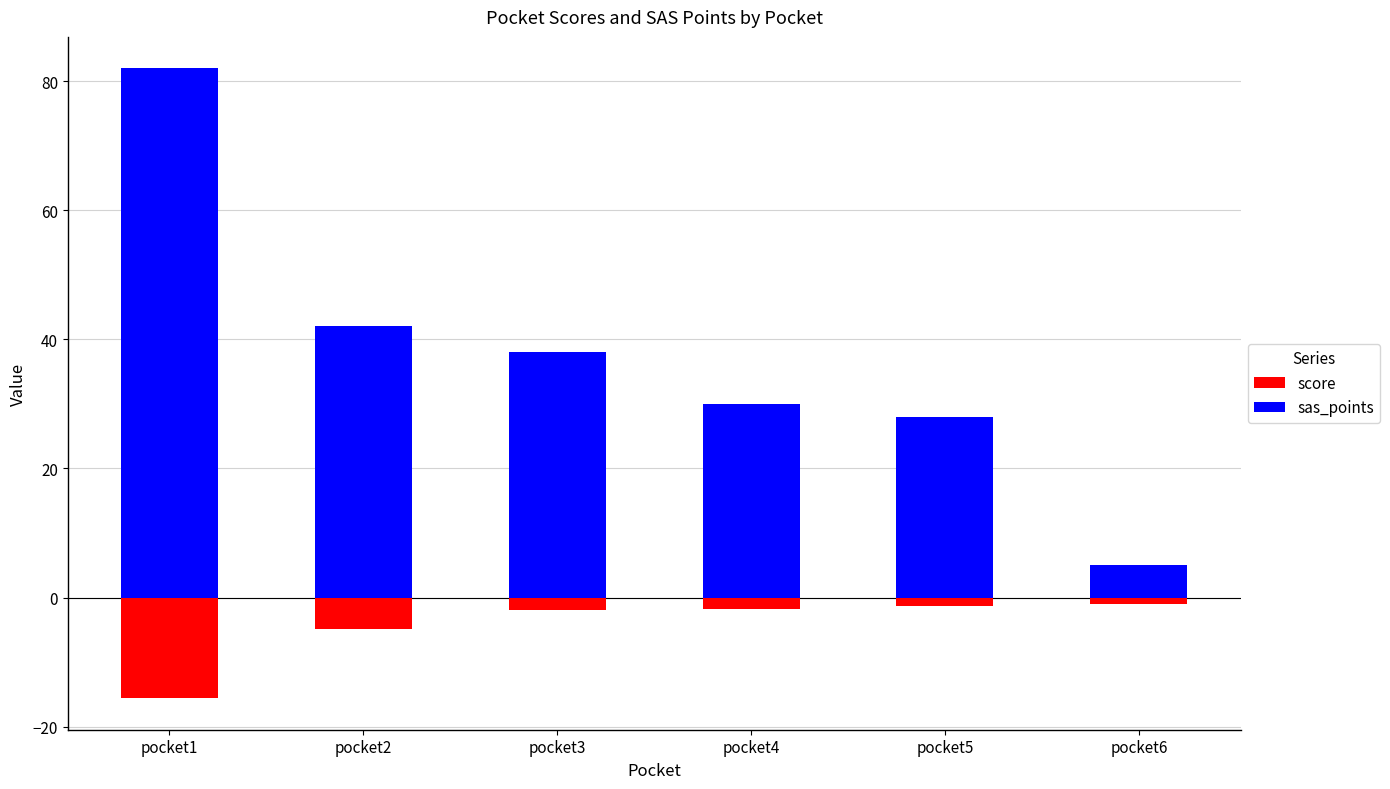

Reading left to right, transcribe all the data shown in this chart.

score: -15.6	-4.8	-1.9	-1.8	-1.4	-1.0
sas_points: 82.0	42.0	38.0	30.0	28.0	5.0